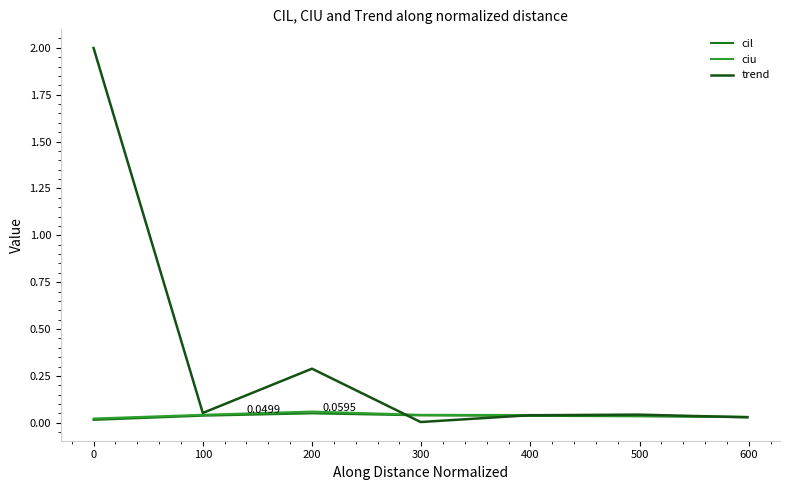

Which series has the largest total across all categories?

trend